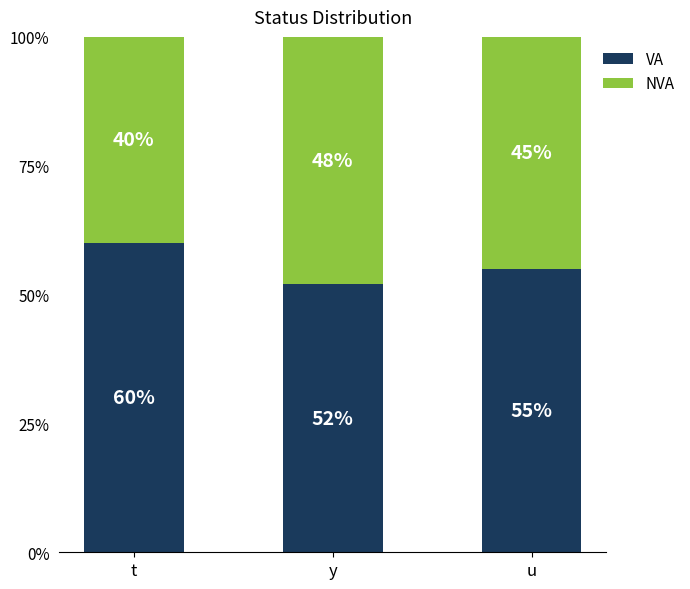

At which label does VA reach its minimum?

y